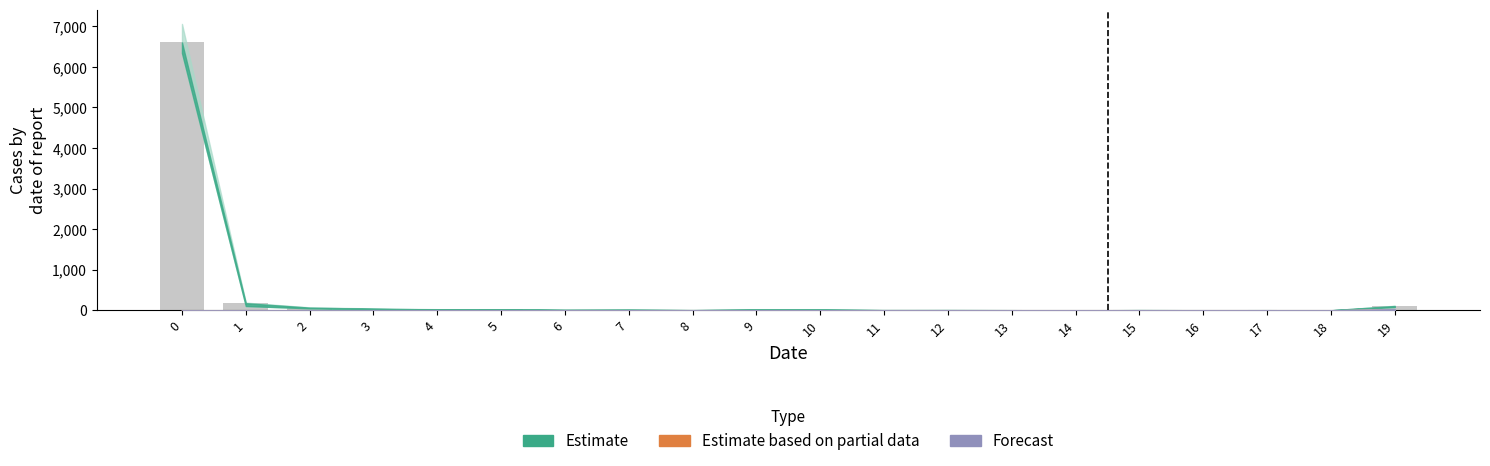

Reading left to right, extract all data points from this chart.

6604	175	66	39	22	25	12	13	4	17	16	5	6	3	1	4	2	3	1	106